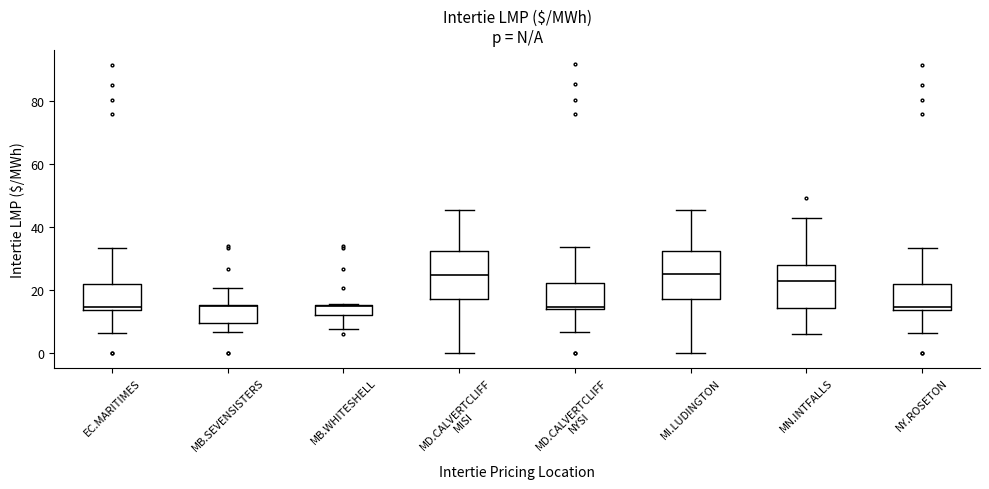

Reading left to right, read every box against the y-axis: the position of its median line, the range the box covers, and the ends of its whiskers. The values are not printed on the chart, so give them approximately, as read against the axis.

EC.MARITIMES: median 14 (just above the box's lower edge), box 14 to 22, whiskers 6 to 34
MB.SEVENSISTERS: median 14, box 10 to 16, whiskers 6 to 20
MB.WHITESHELL: median 14, box 12 to 16, whiskers 8 to 16
MD.CALVERTCLIFF MISI: median 24, box 18 to 32, whiskers 0 to 46
MD.CALVERTCLIFF NYSI: median 14 (just above the box's lower edge), box 14 to 22, whiskers 6 to 34
MI.LUDINGTON: median 26, box 18 to 32, whiskers 0 to 46
MN.INTFALLS: median 22, box 14 to 28, whiskers 6 to 42
NY.ROSETON: median 14 (just above the box's lower edge), box 14 to 22, whiskers 6 to 34